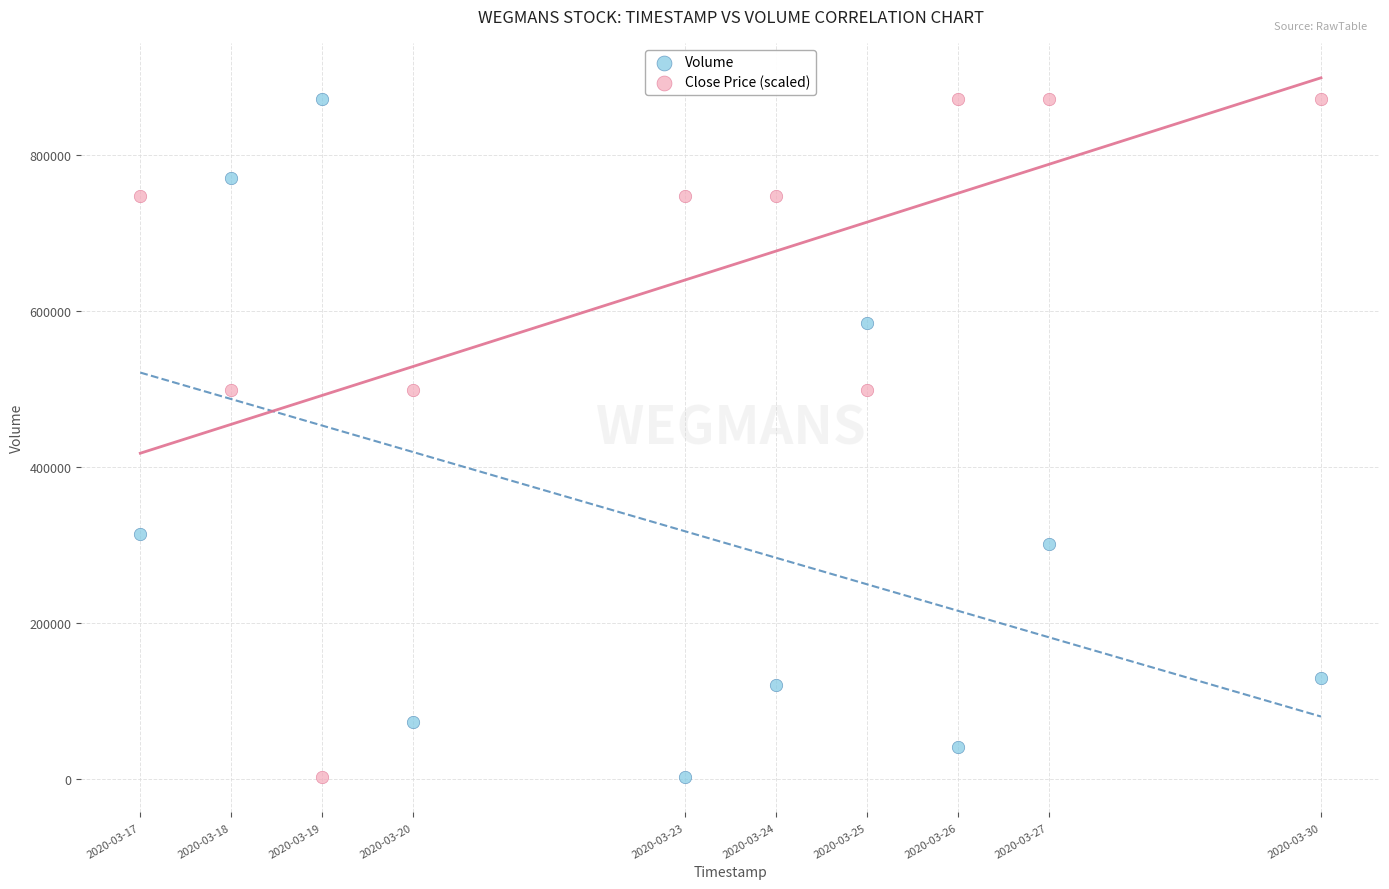

Across all data points, what is the range of Y values (max minus min)?

869700.0